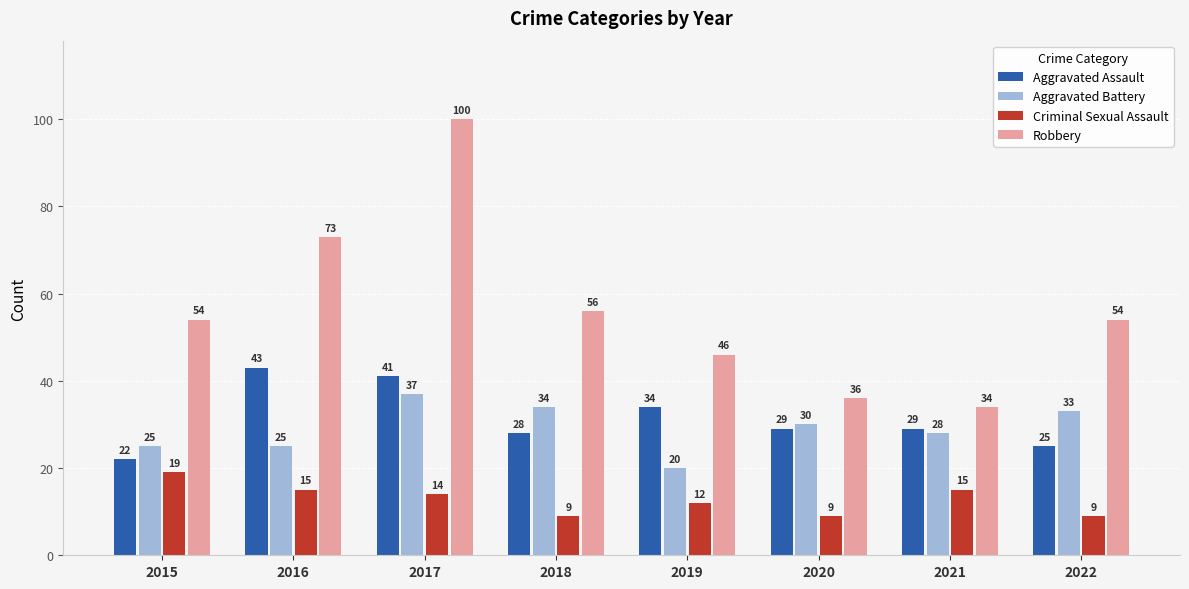

True or false: Aggravated Assault has a value of 13 at 2016.

False